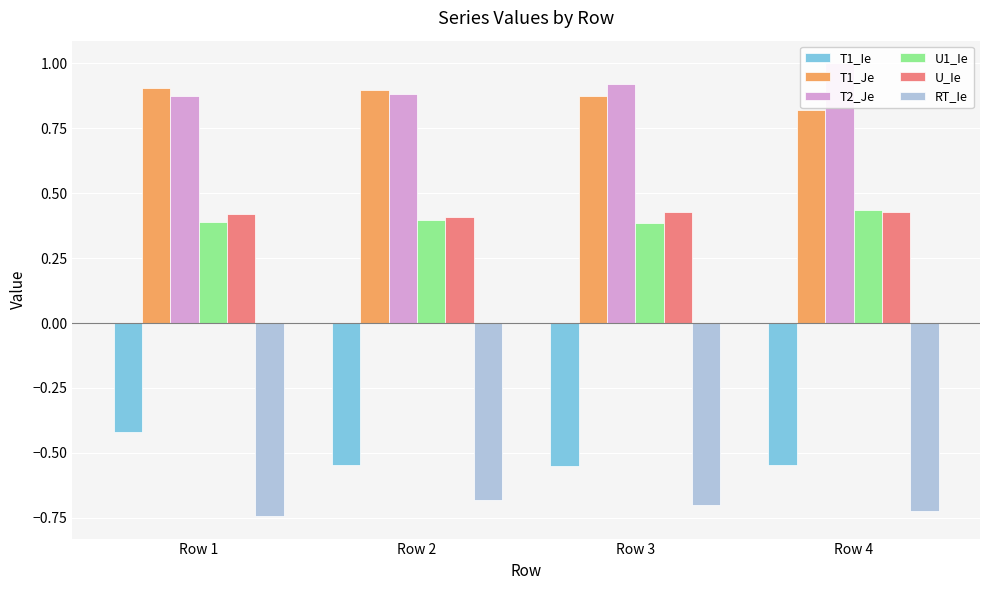

What is the difference between the T2_Je values at Row 1 and Row 4?

0.1